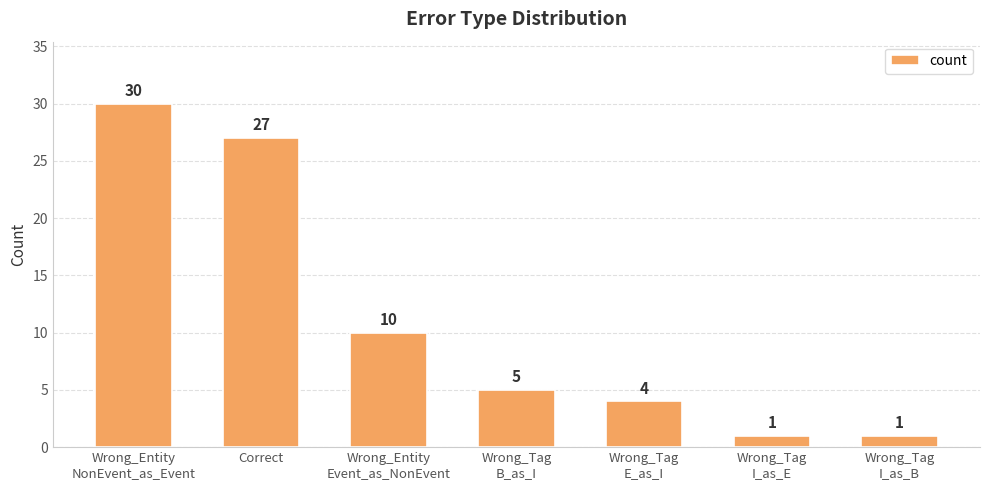

Approximately how many times larger is the value at Wrong_Entity
NonEvent_as_Event compared to Wrong_Tag
B_as_I?

6.0